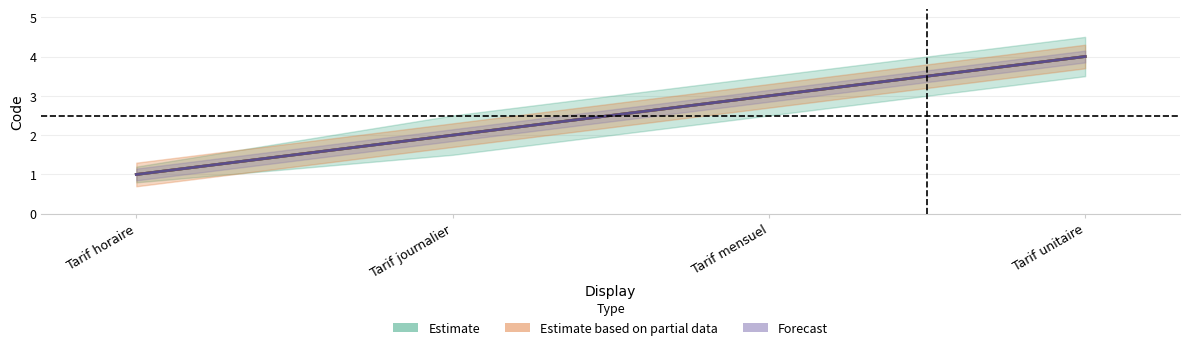

List the labels in order of value, smallest first.

Tarif horaire, Tarif journalier, Tarif mensuel, Tarif unitaire